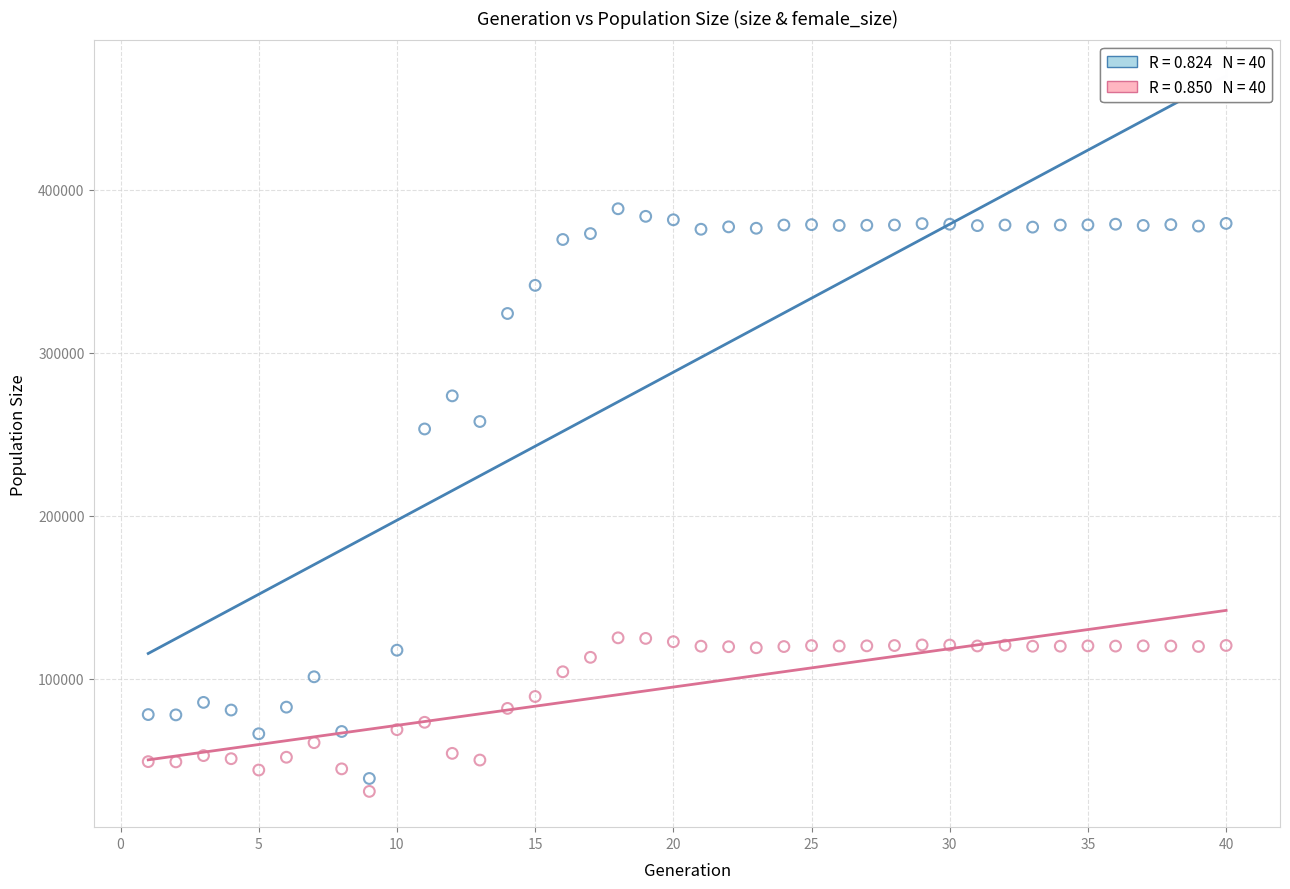

Across all data points, what is the range of X values (max minus min)?

39